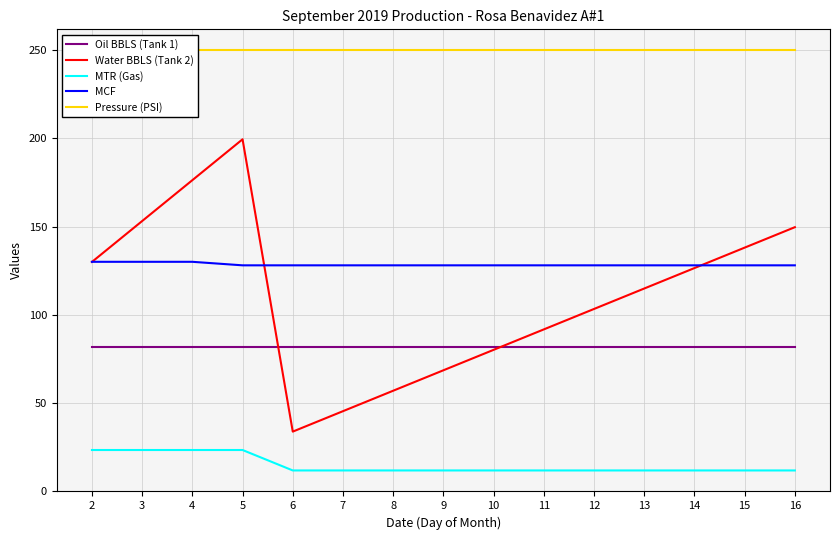

List the series in order of their peak value, lowest first.

MTR (Gas), Oil BBLS (Tank 1), MCF, Water BBLS (Tank 2), Pressure (PSI)